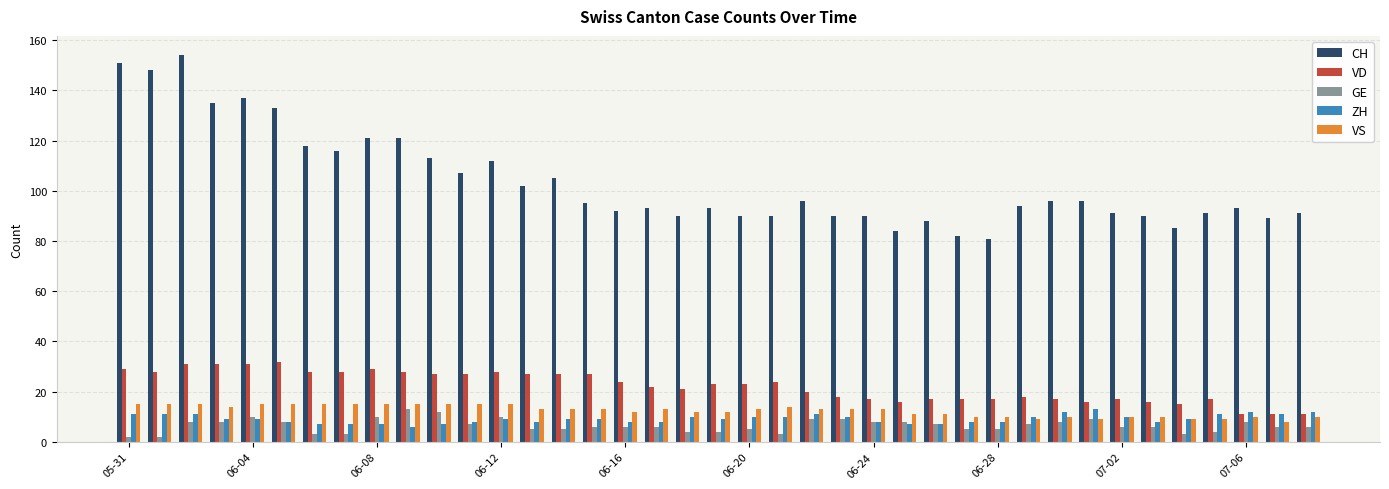

Which series has the largest range (max minus min)?

CH